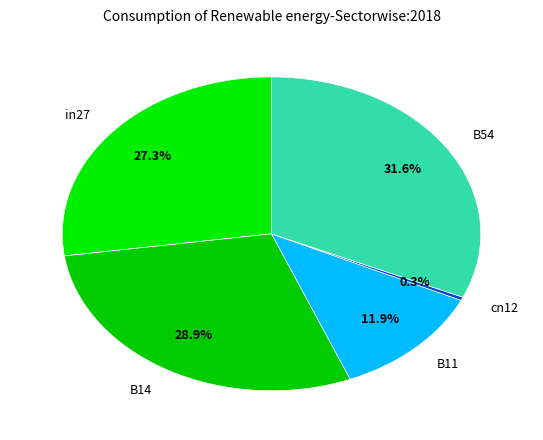

Is it true that cn12 is 10% of the pie?

False